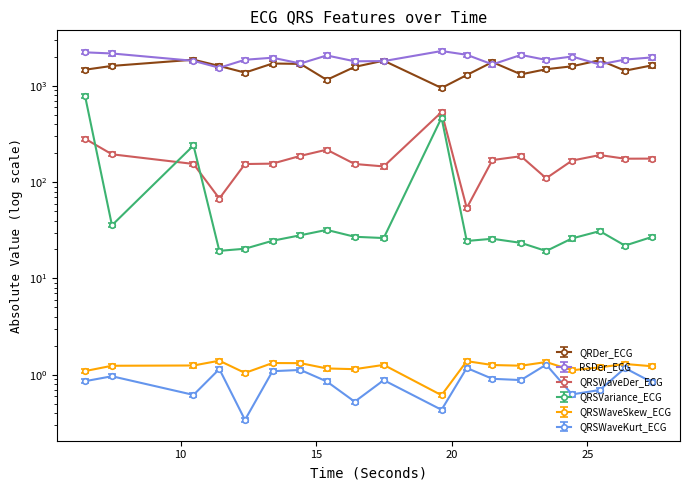

What is the sum of all RSDer_ECG values?

36614.4